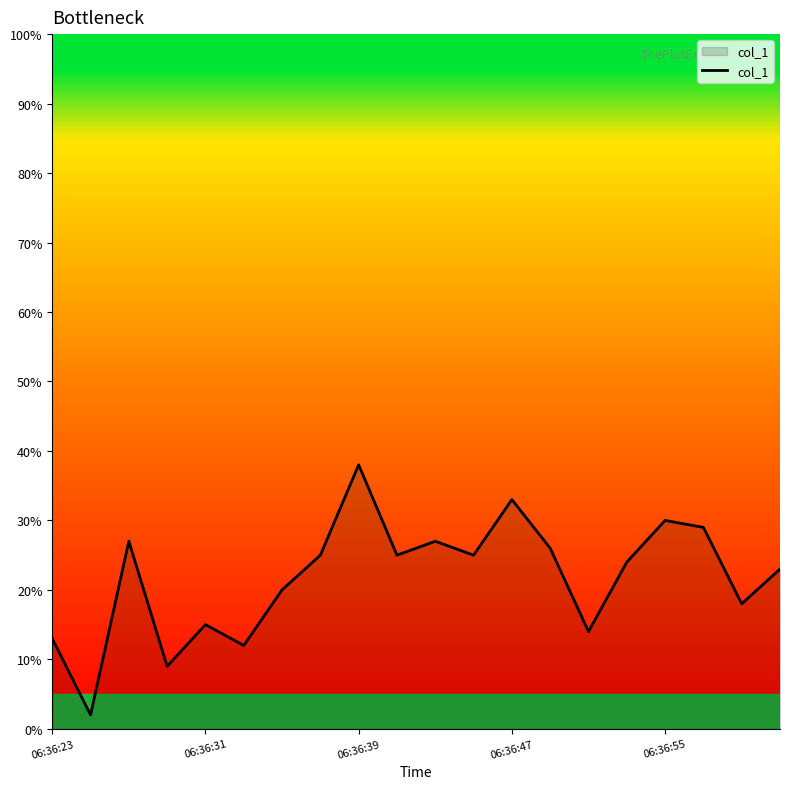

What is the maximum value shown in the chart?

38